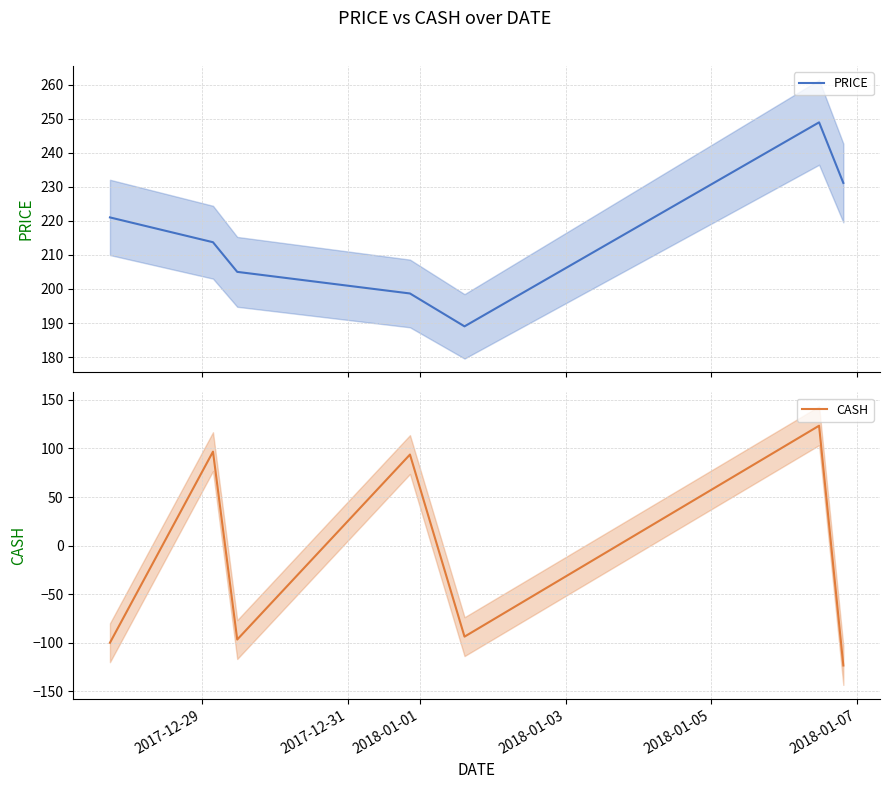

What is the minimum value for PRICE?

189.0